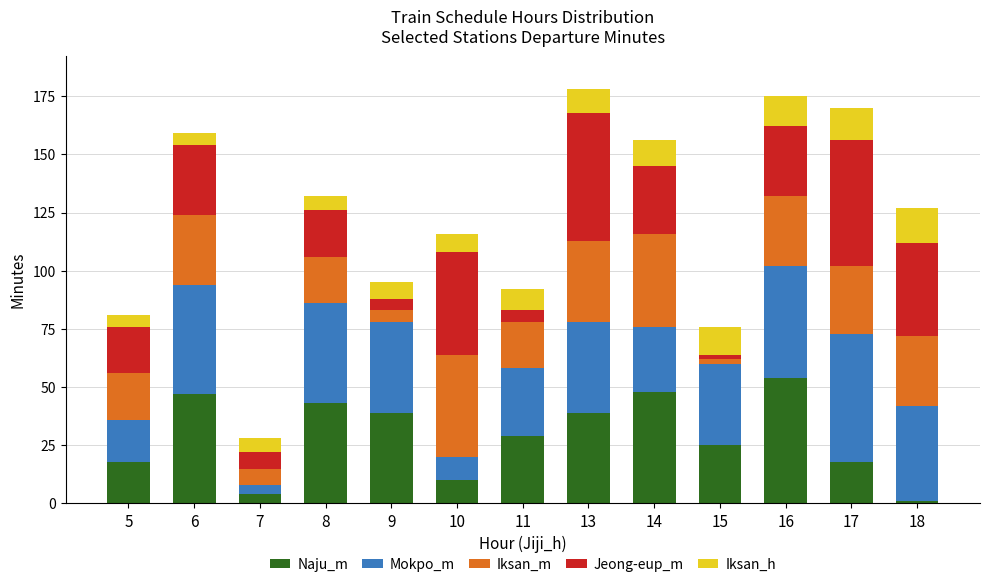

What is the difference between the maximum and minimum values in the Naju_m series?

53